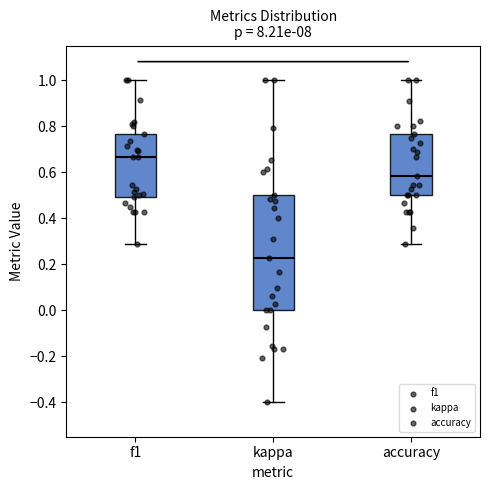

Which box has the highest median line?

f1